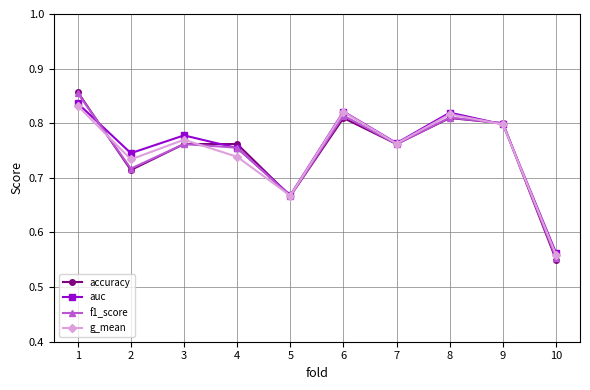

Which category has the highest value in the auc series?

1